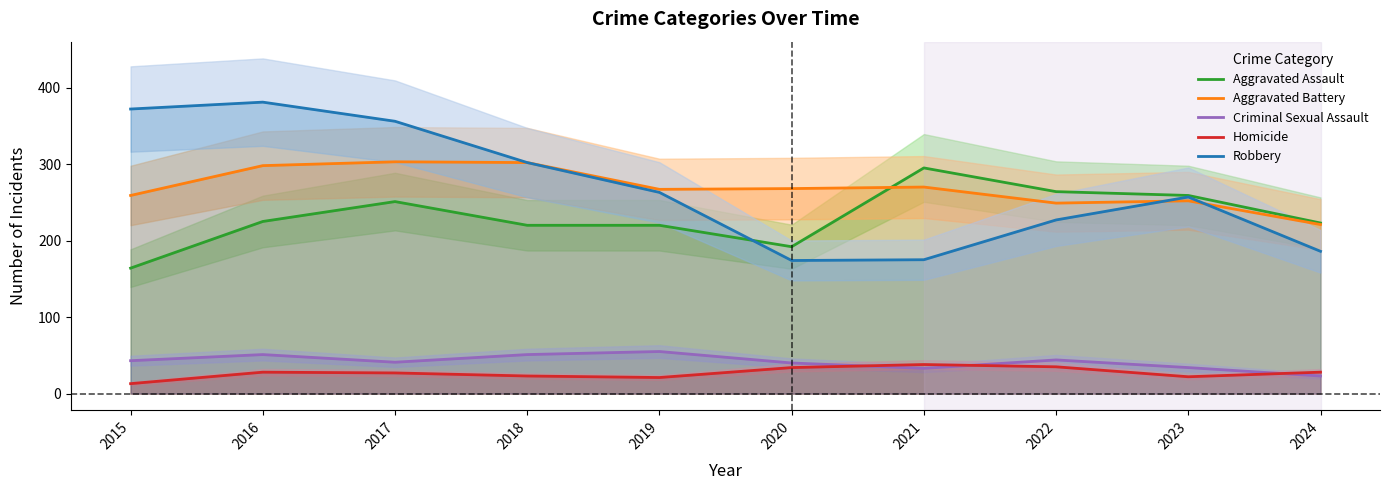

What is the sum of all Aggravated Battery values?

2689